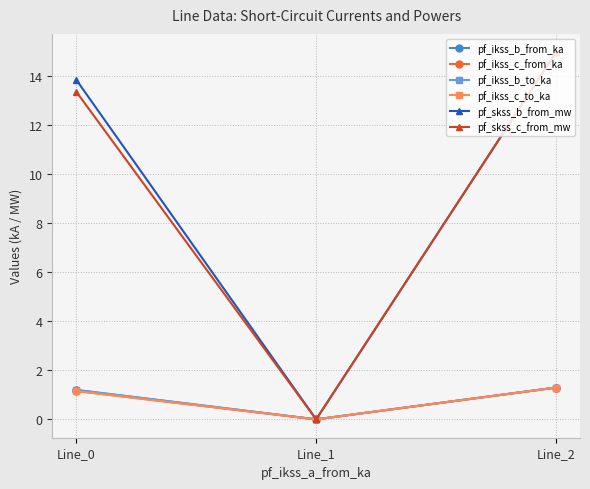

Is this an area chart (filled region under the line)?

No